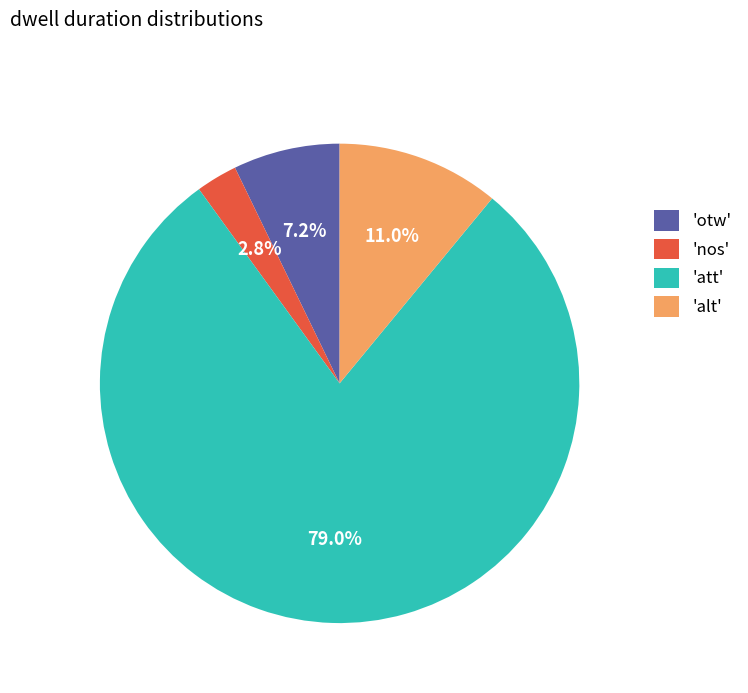

To the nearest percent, what is the average slice percentage?

25%